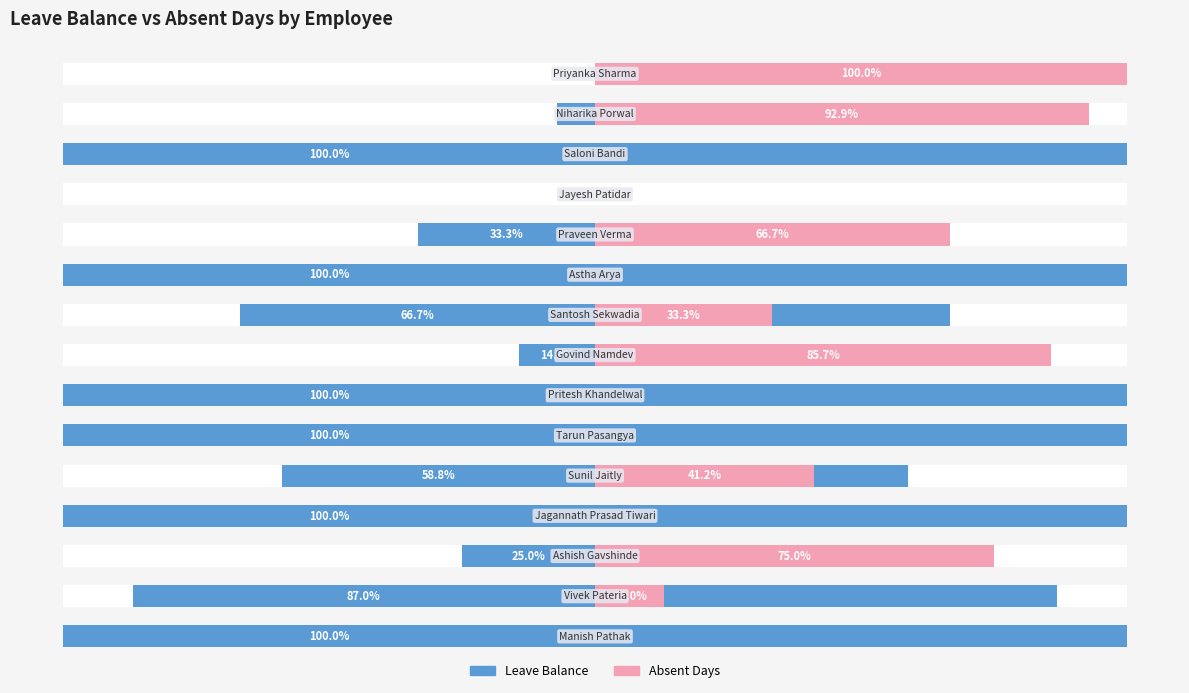

Rank the series by their average value, from highest to lowest.

Leave Balance, Absent Days